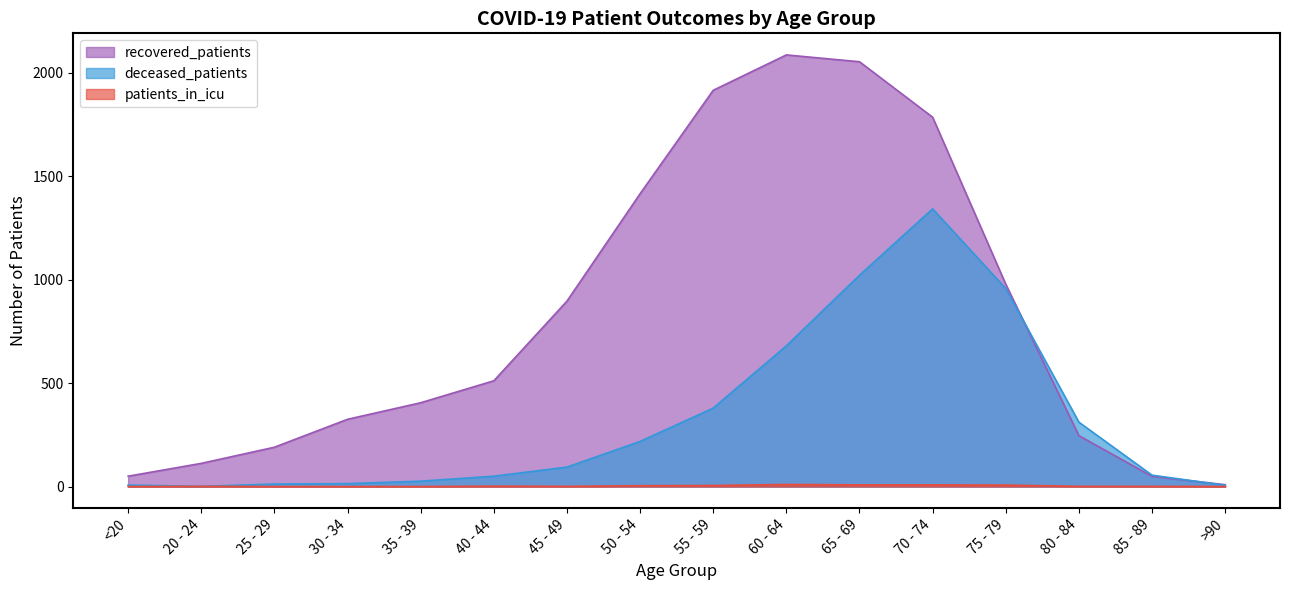

What is the sum of the deceased_patients values at 30 - 34 and 25 - 29?

26